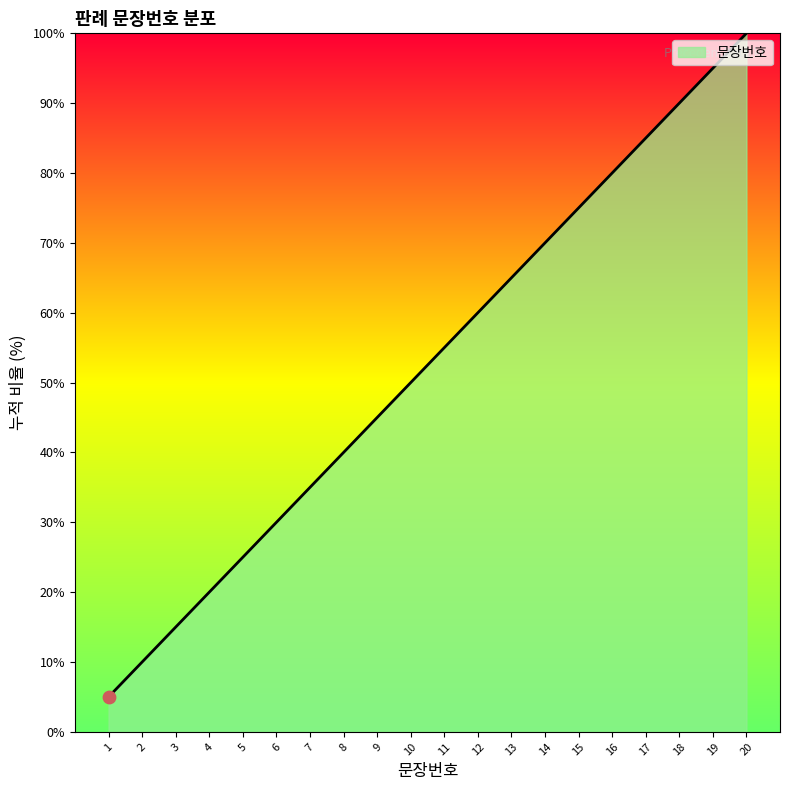

Between 19 and 4, which is larger?

19